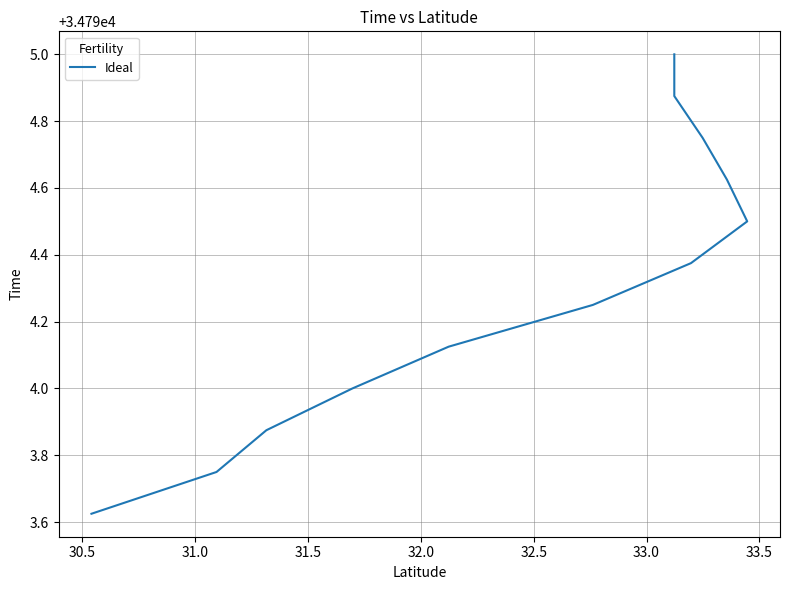

How many values are below 34794?

3